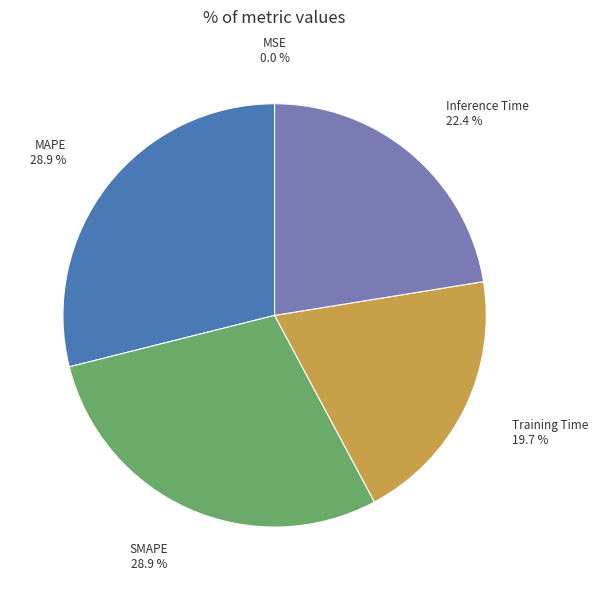

To the nearest percent, what percentage of the pie is MAPE?

29%